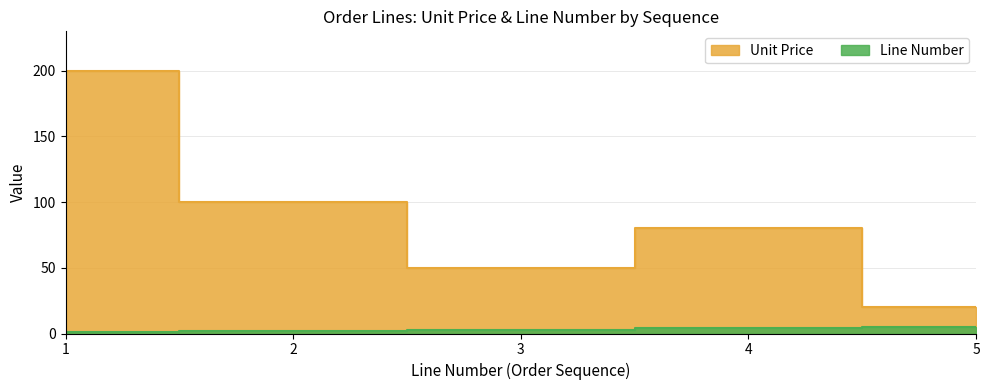

How many data points in Line Number are above 3?

2